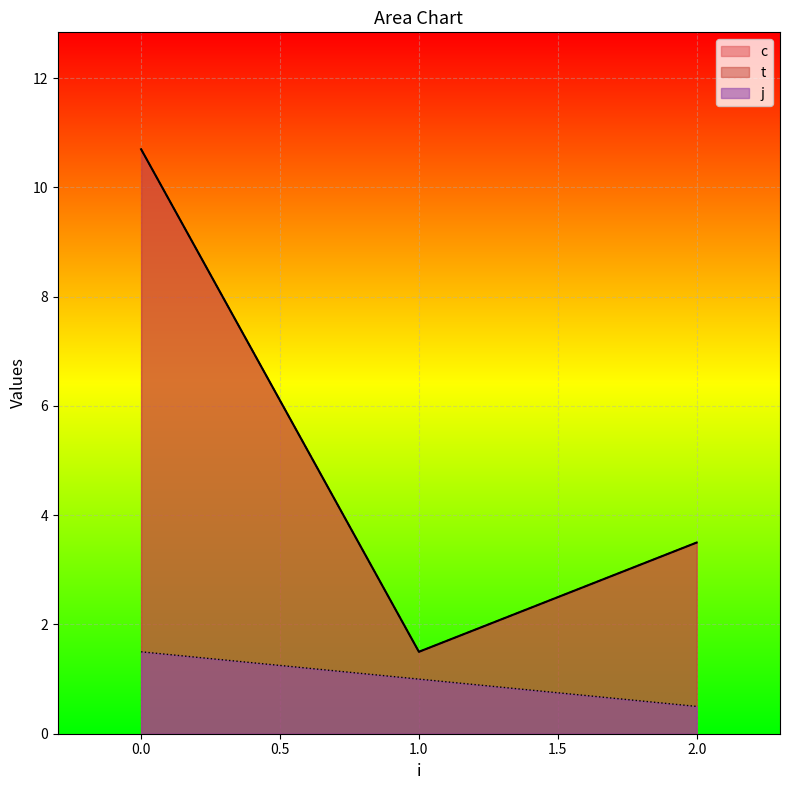

What is the approximate value of t at 1?

1.0